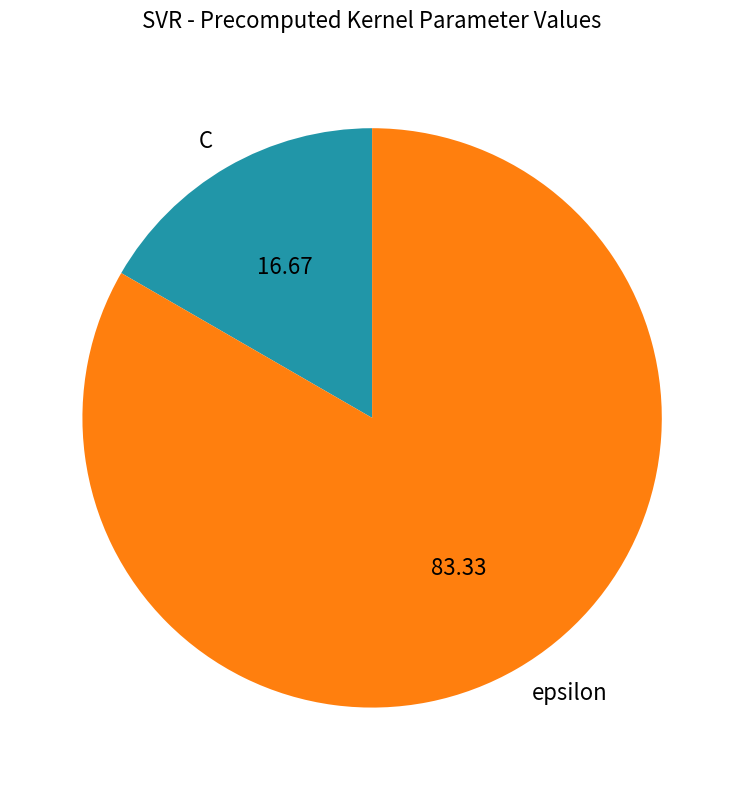

Combined, do C and epsilon account for over 50%?

Yes